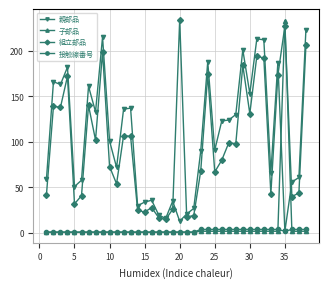

True or false: 組立部品 has more than 0 points higher than both neighbors.

True